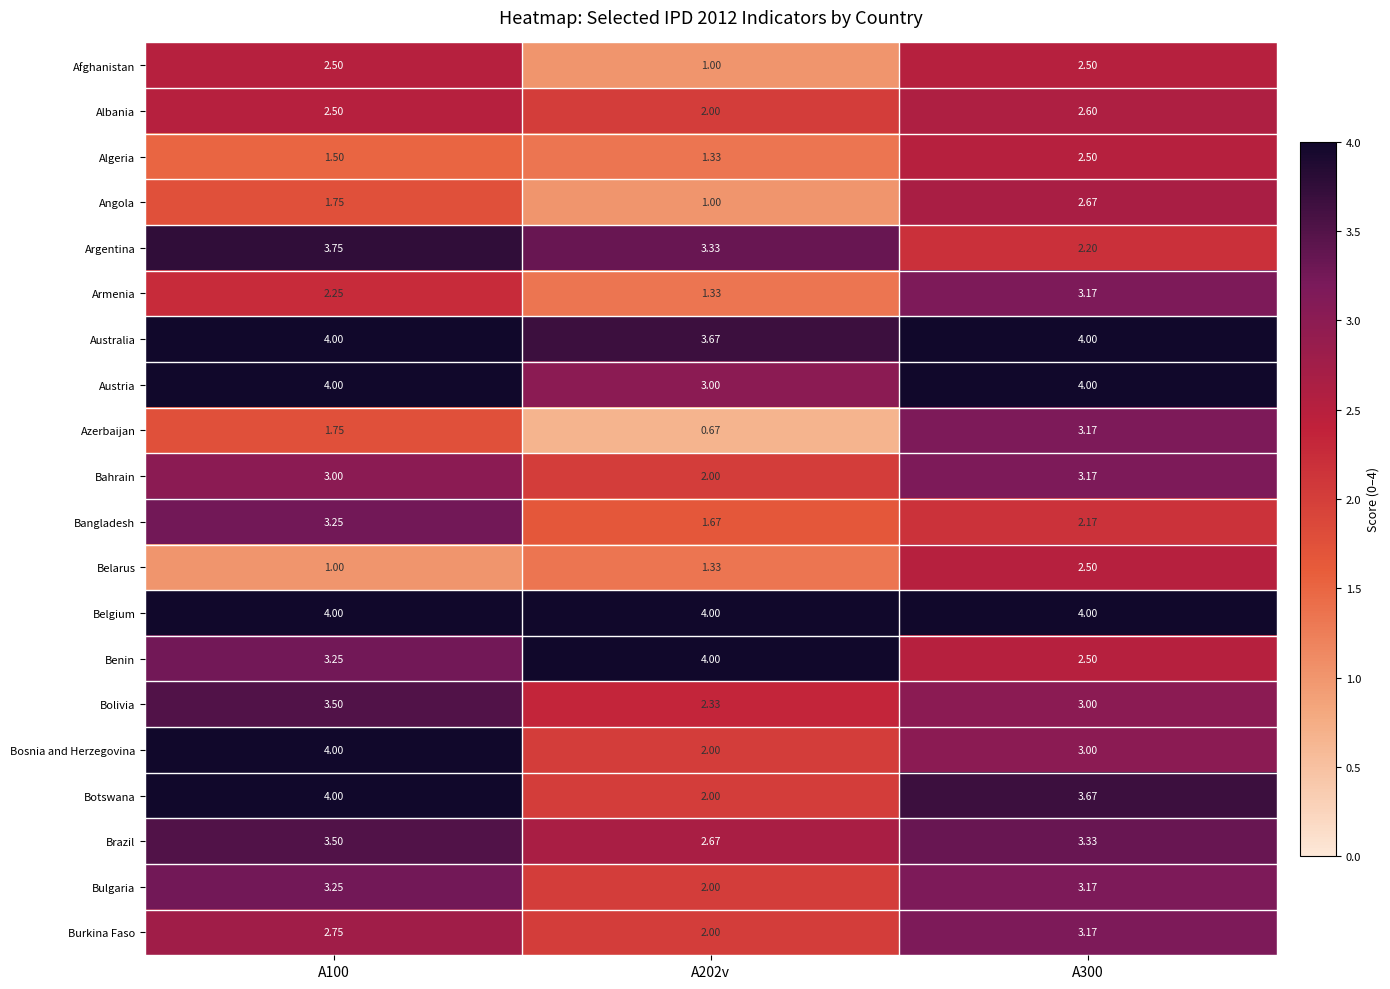

Which series has the largest range (max minus min)?

Azerbaijan